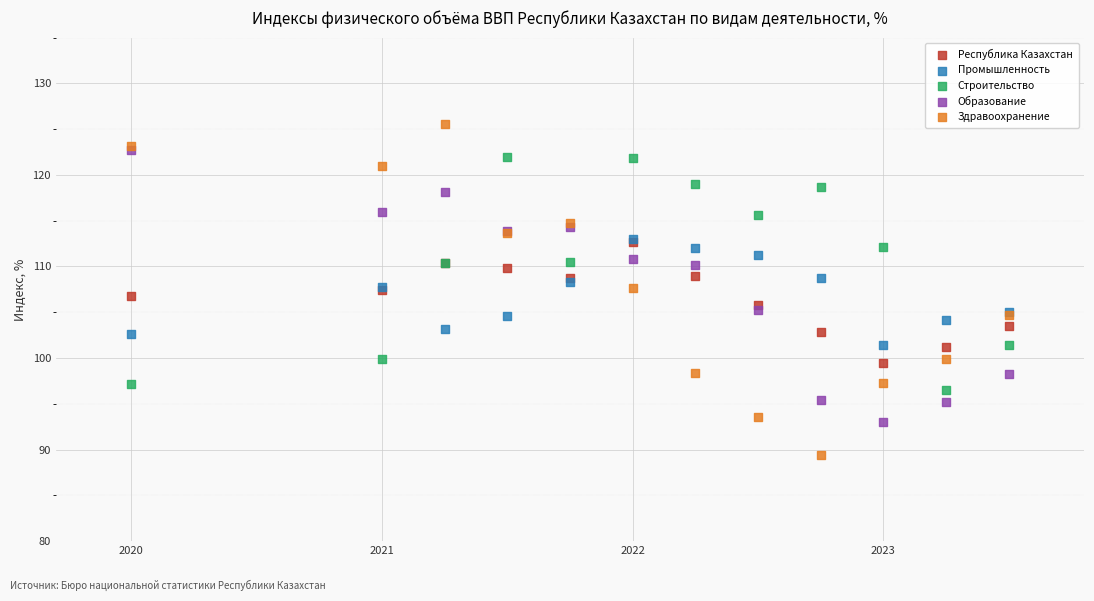

Which series contains the highest Y value?

Здравоохранение